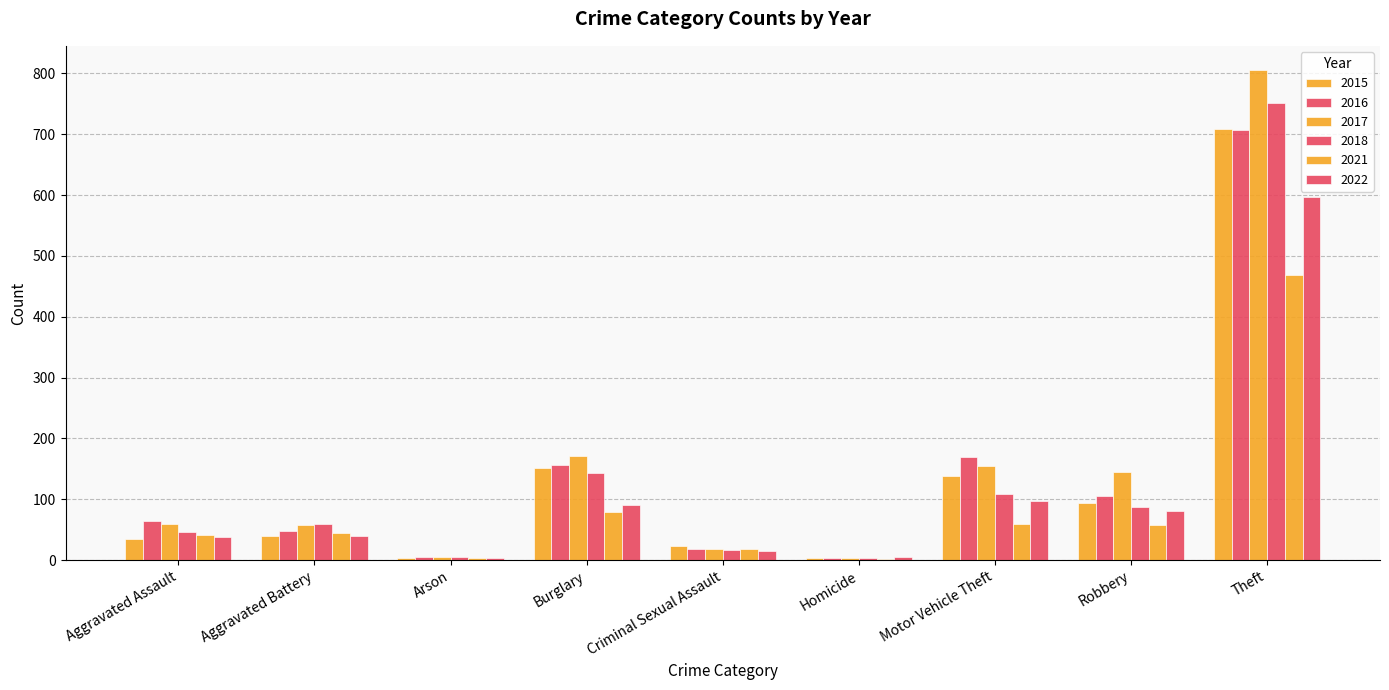

The 2021 series shows 45 at Aggravated Battery. True or false?

True